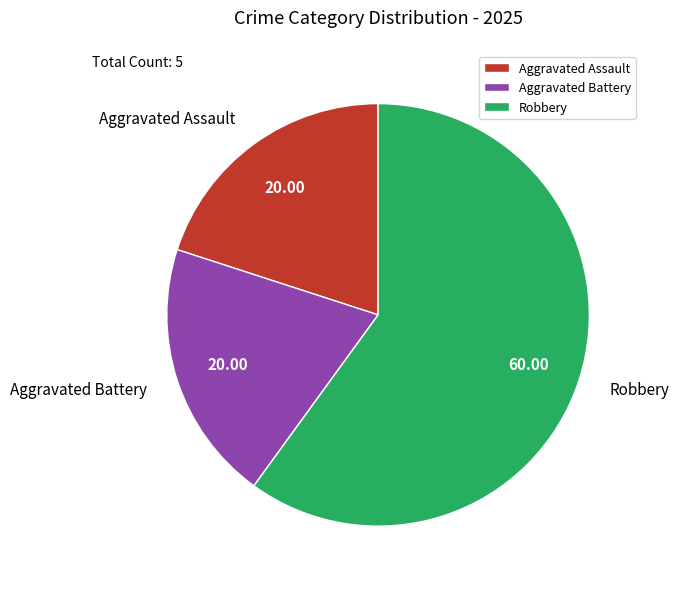

True or false: Aggravated Battery accounts for 20% of the total.

True